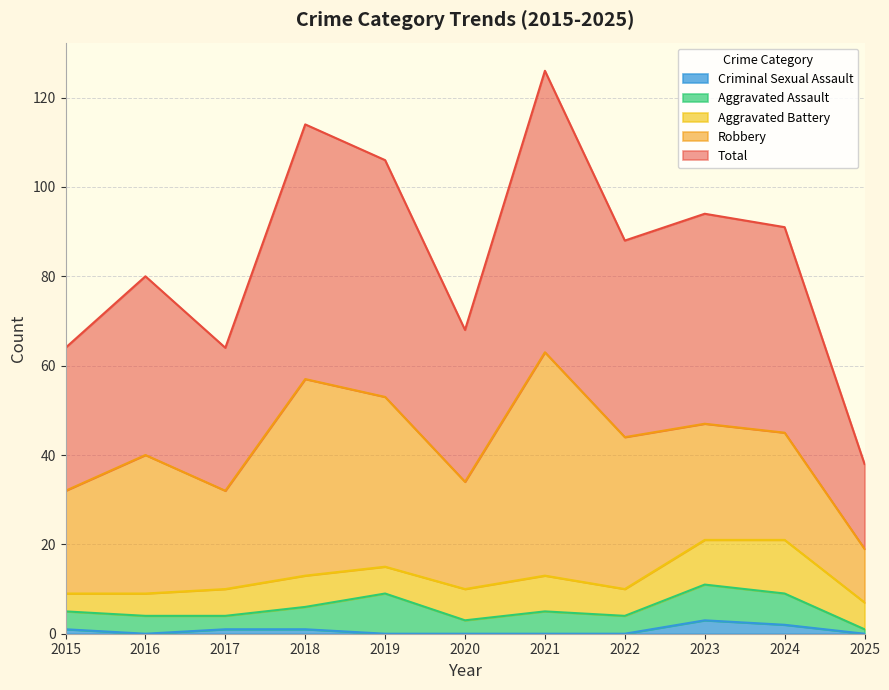

Count the number of data series in this chart.

5